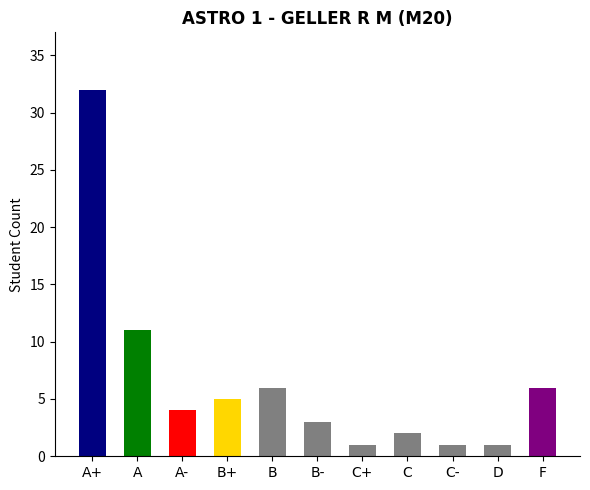

Reading left to right, list all the values displayed in this chart.

32	11	4	5	6	3	1	2	1	1	6